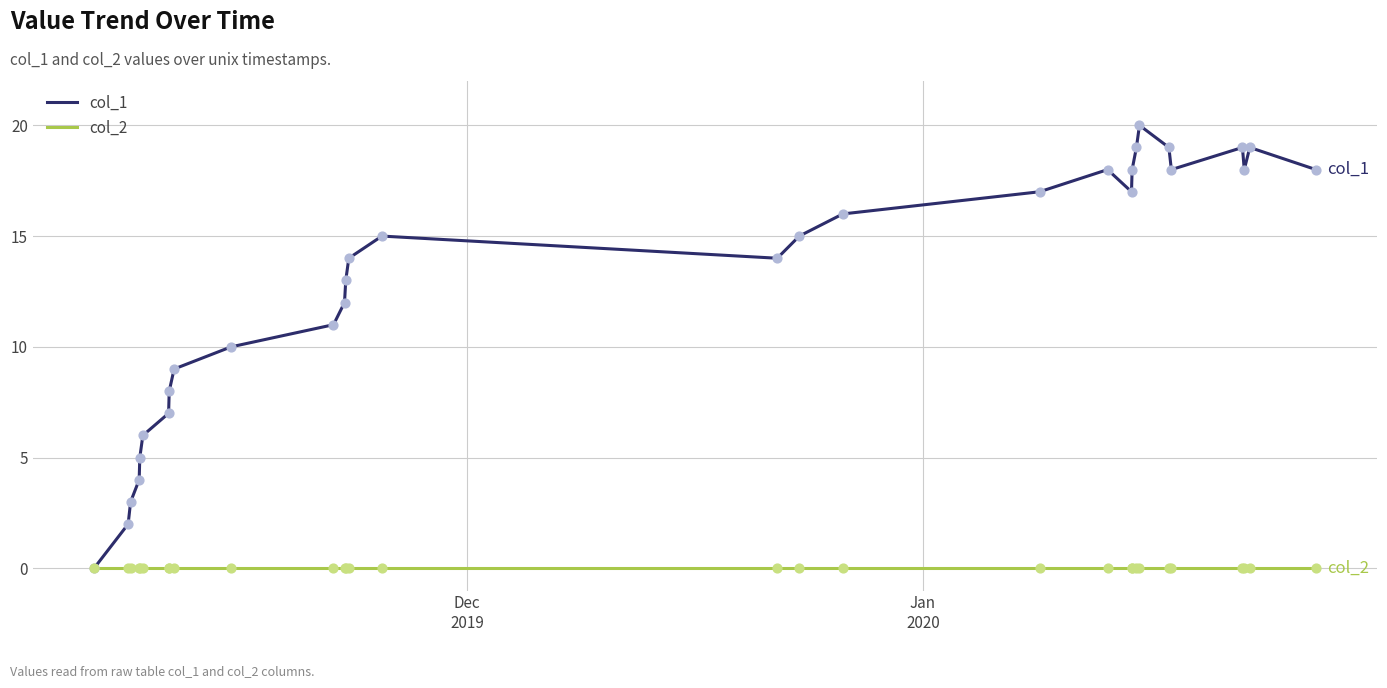

What are all the series names shown in the legend?

col_1, col_2